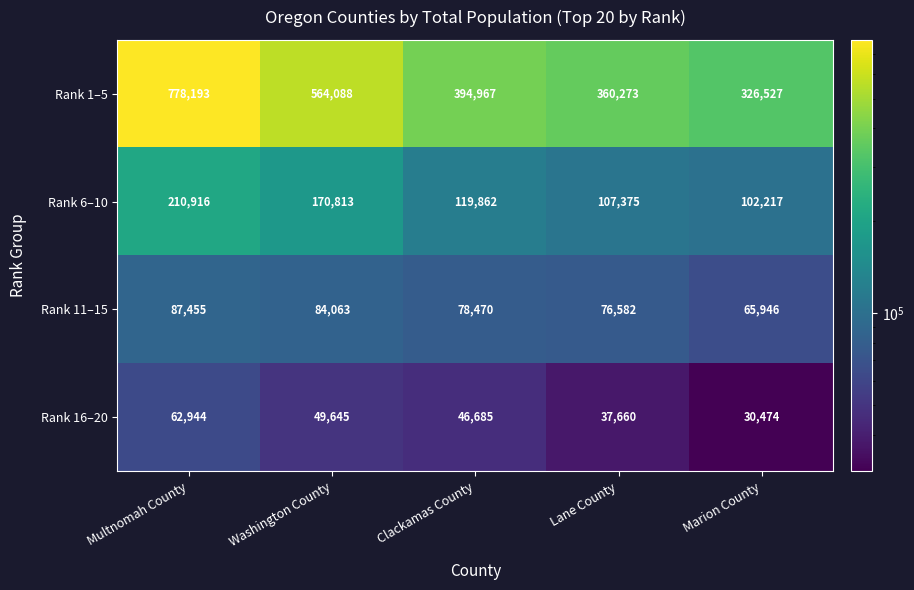

Where is Rank 11–15 nearest to the value 76700?

Lane County